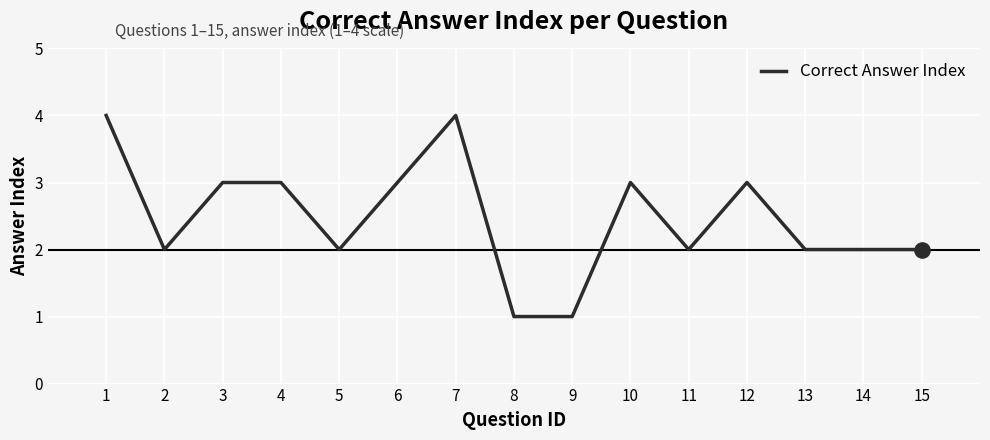

What is the change in value from 2 to 4?

+1